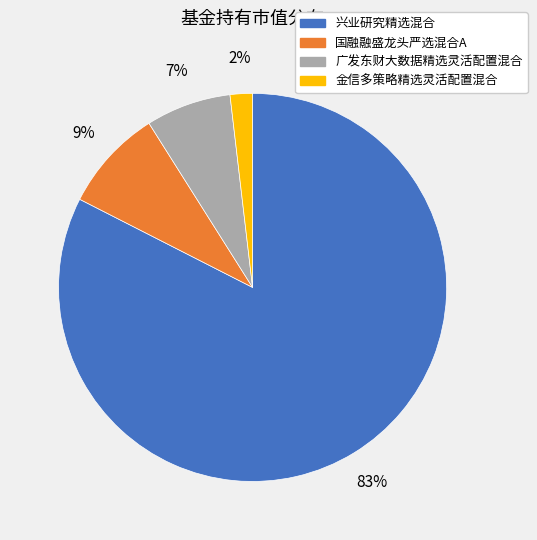

To the nearest percent, what is the average slice percentage?

25%